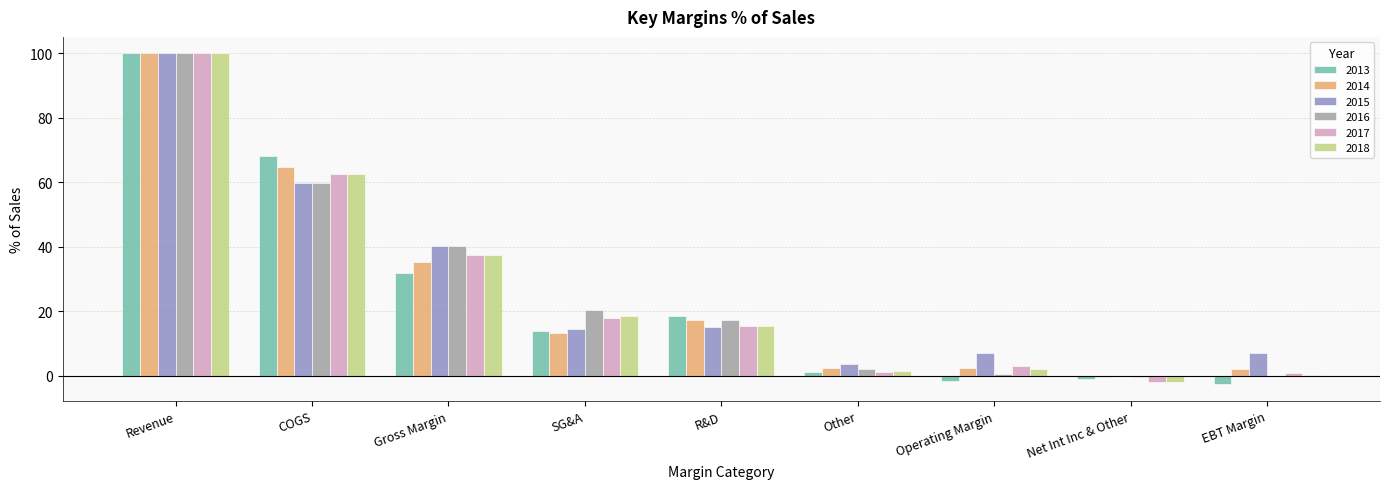

What is the average value of the 2014 series?

26.3